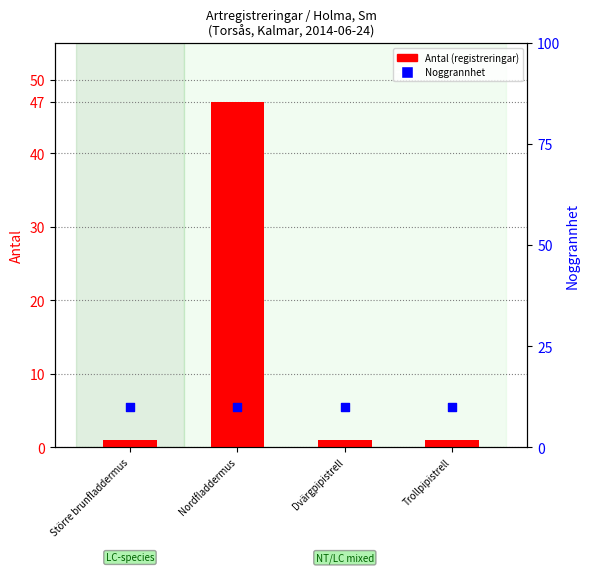

Which series reaches the maximum Y coordinate?

Antal (registreringar)